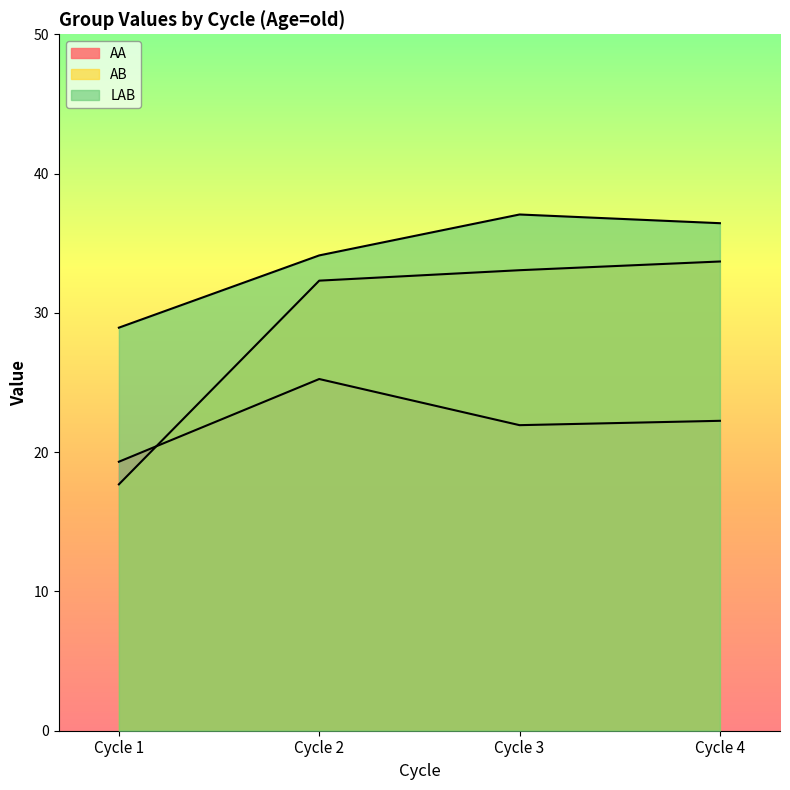

Reading left to right, extract all data points from this chart.

AA: Cycle 1=19.3	Cycle 2=25.2	Cycle 3=21.9	Cycle 4=22.2
AB: Cycle 1=17.7	Cycle 2=32.3	Cycle 3=33.1	Cycle 4=33.7
LAB: Cycle 1=28.9	Cycle 2=34.1	Cycle 3=37.1	Cycle 4=36.4